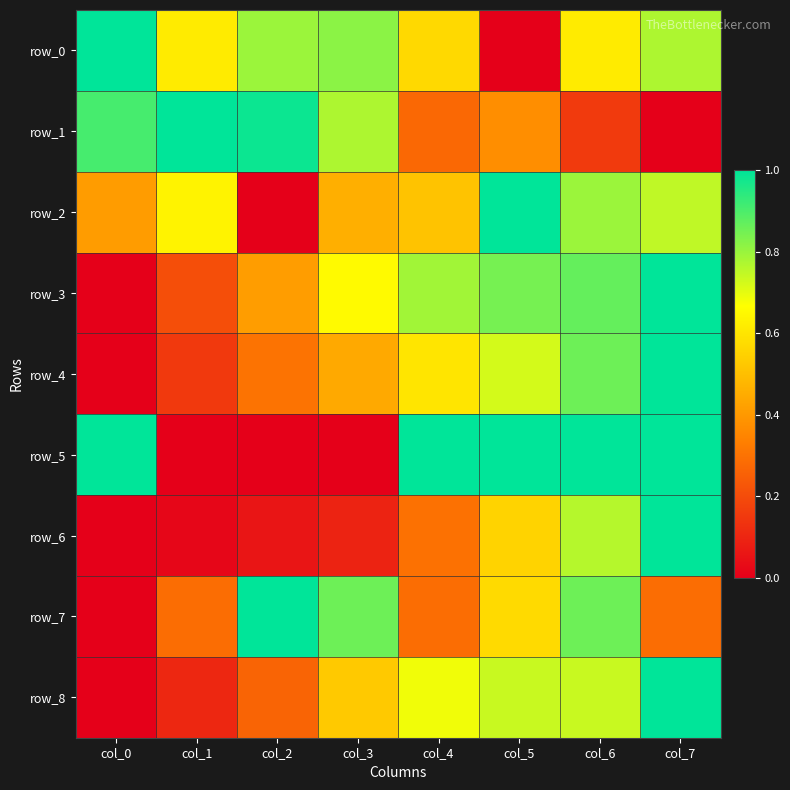

The row_5 series shows 0.0 at col_2. True or false?

False